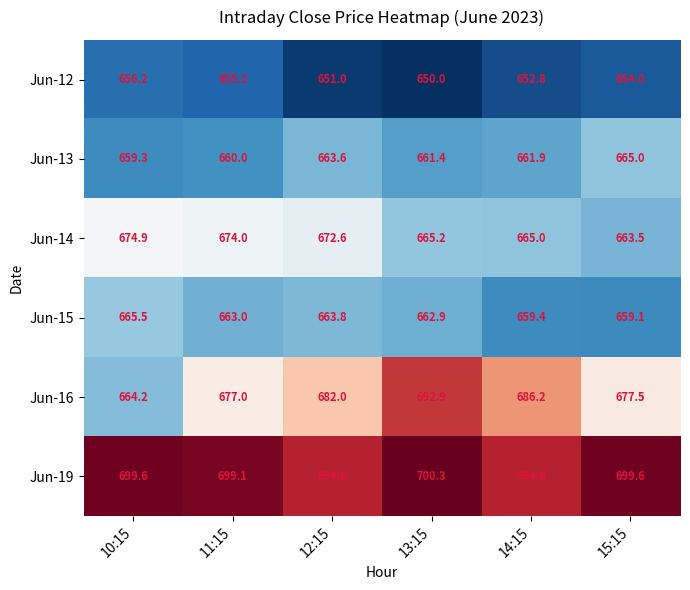

True or false: Jun-13 has a value of 663.6 at 12:15.

True